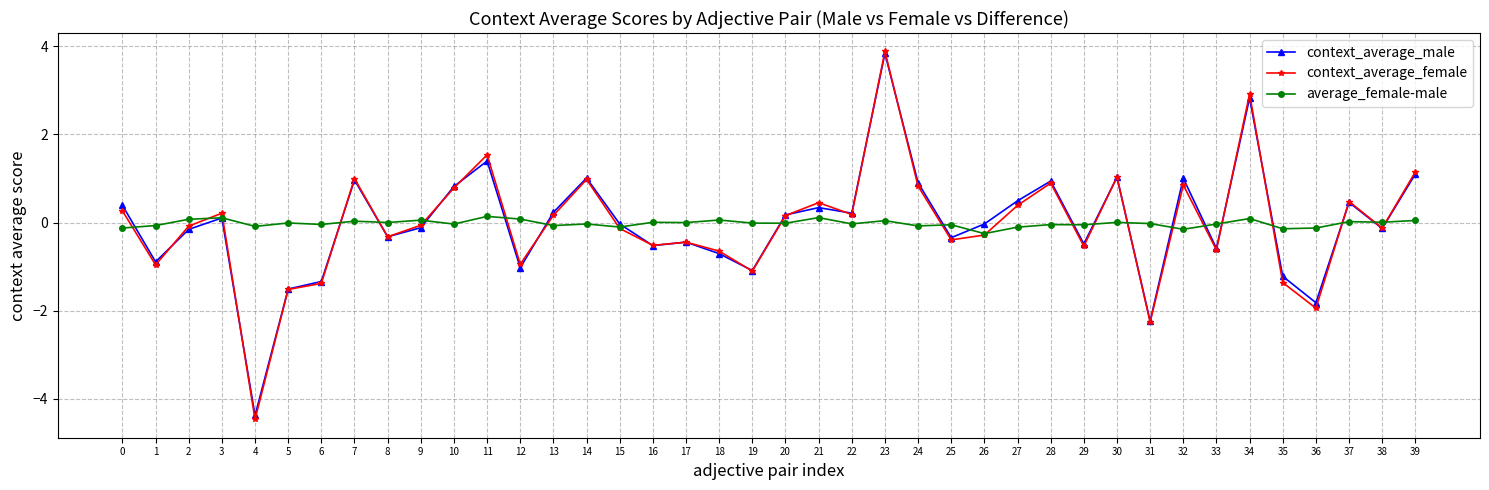

How many data points does each series have?

40